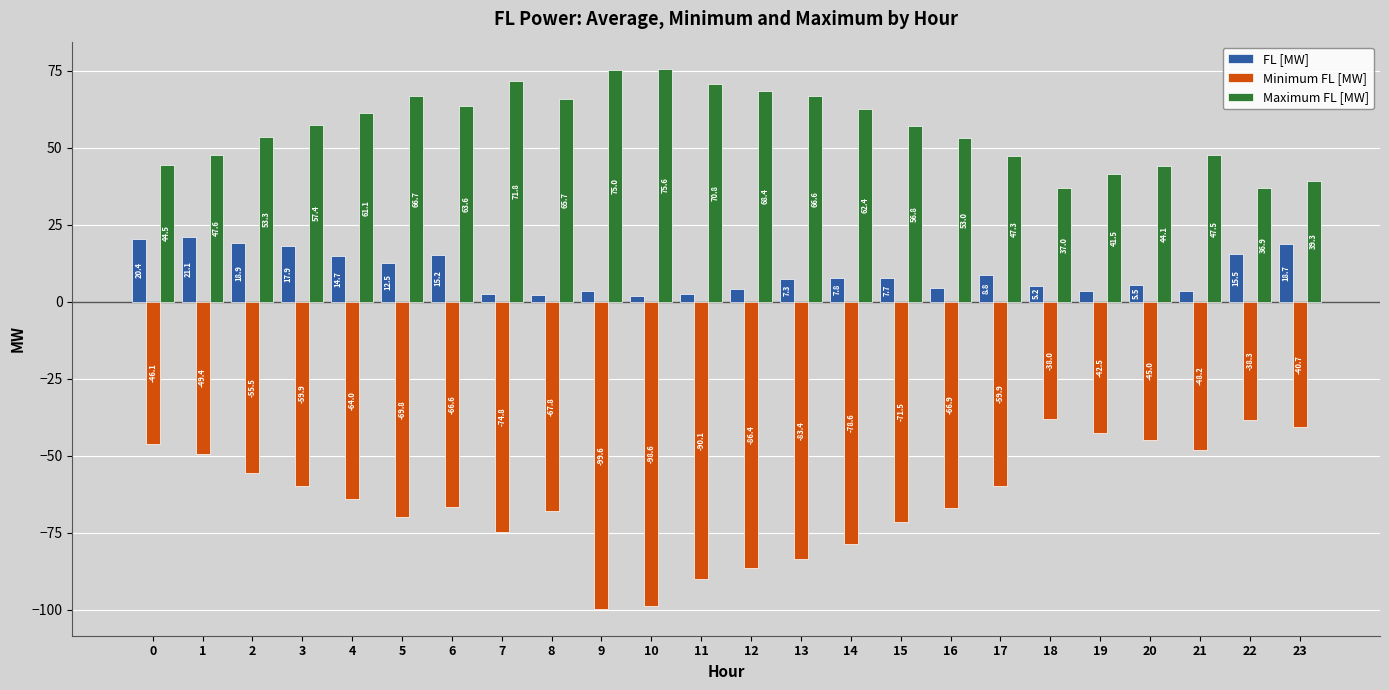

Which series has the largest total across all categories?

Maximum FL [MW]